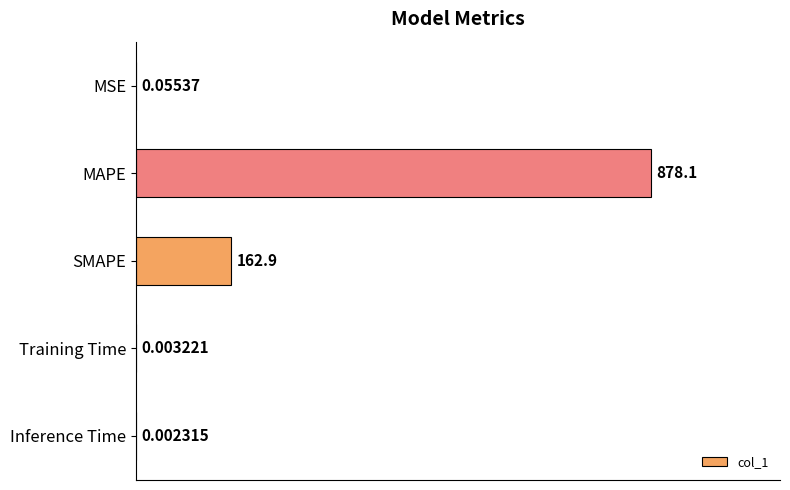

Which has a higher value, SMAPE or Training Time?

SMAPE